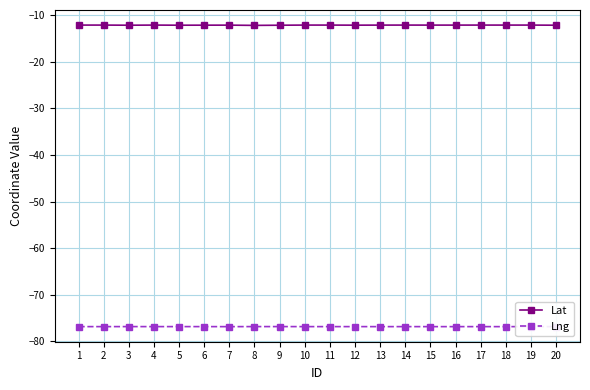

True or false: Lat and Lng intersect in this chart.

False